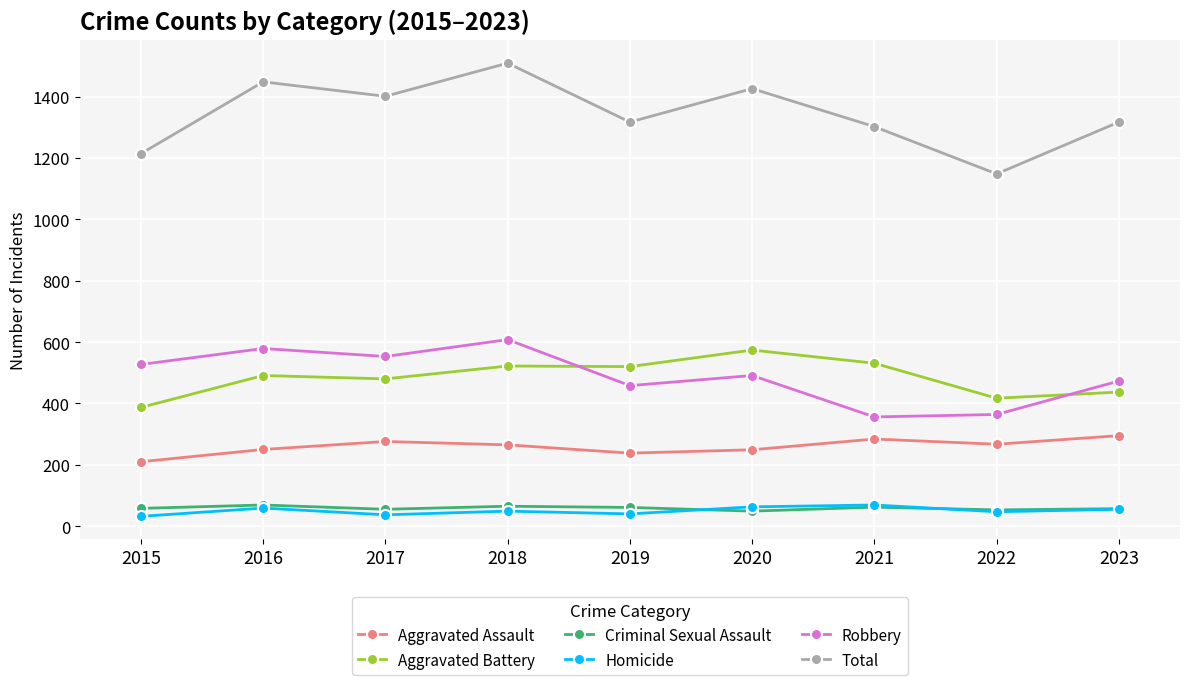

True or false: Robbery has more than 1 interior local peaks.

True